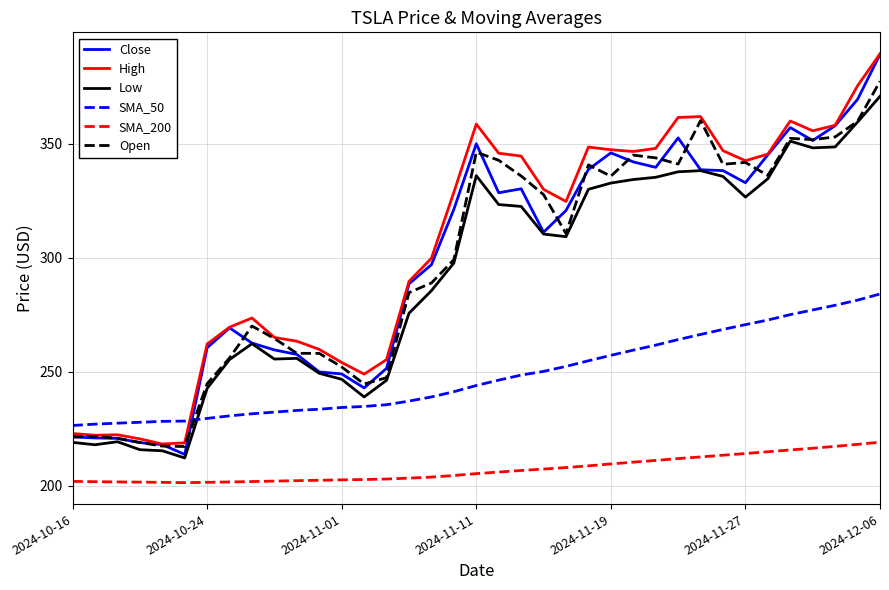

True or false: Low has more than 0 interior local peaks.

True